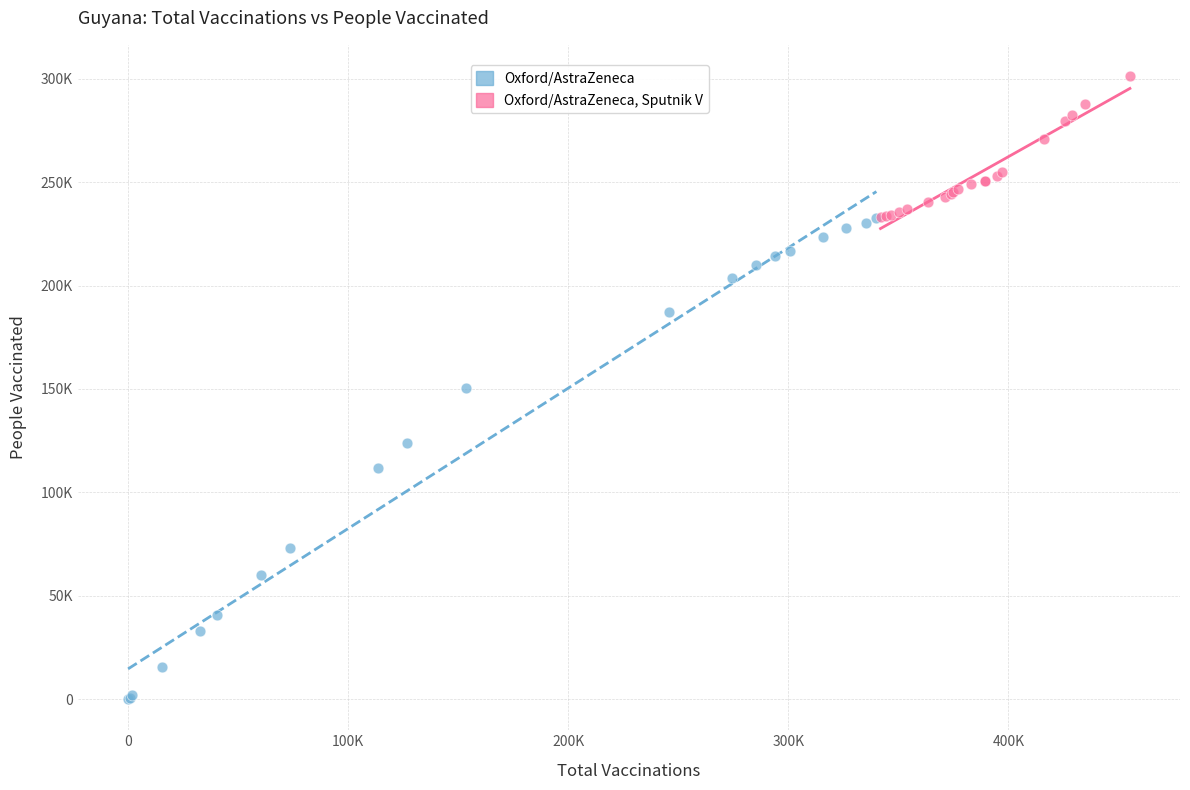

Which series reaches the maximum Y coordinate?

Oxford/AstraZeneca, Sputnik V